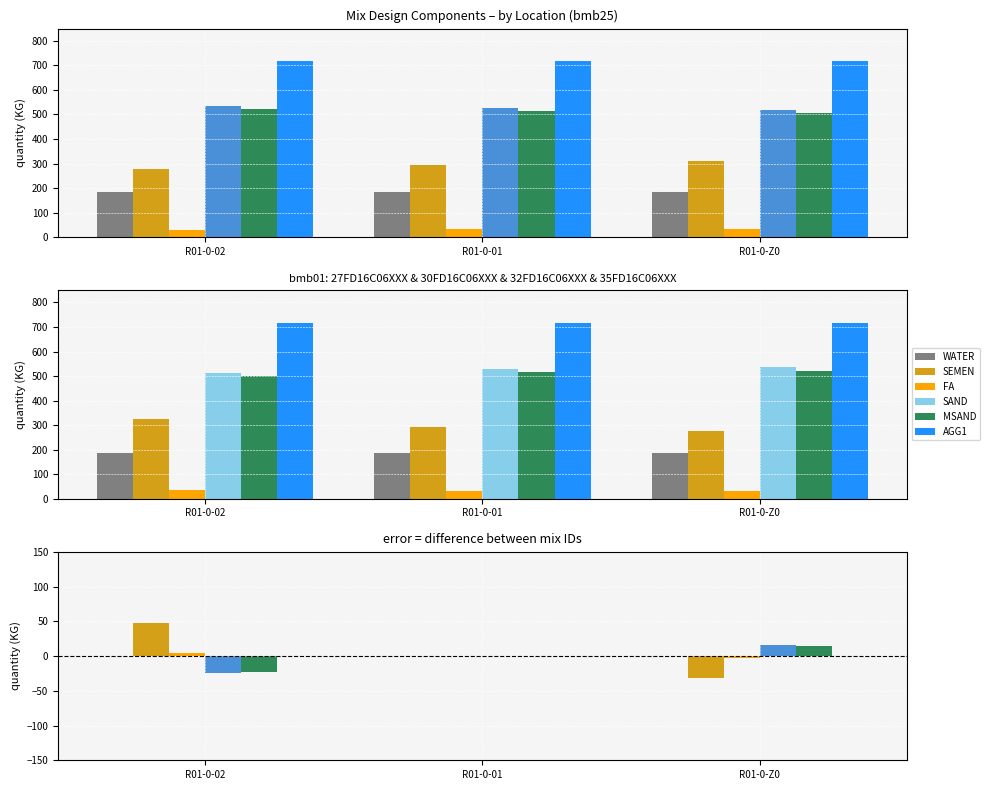

What is the sum of the SEMEN values at R01-0-01 and R01-0-Z0?

-31